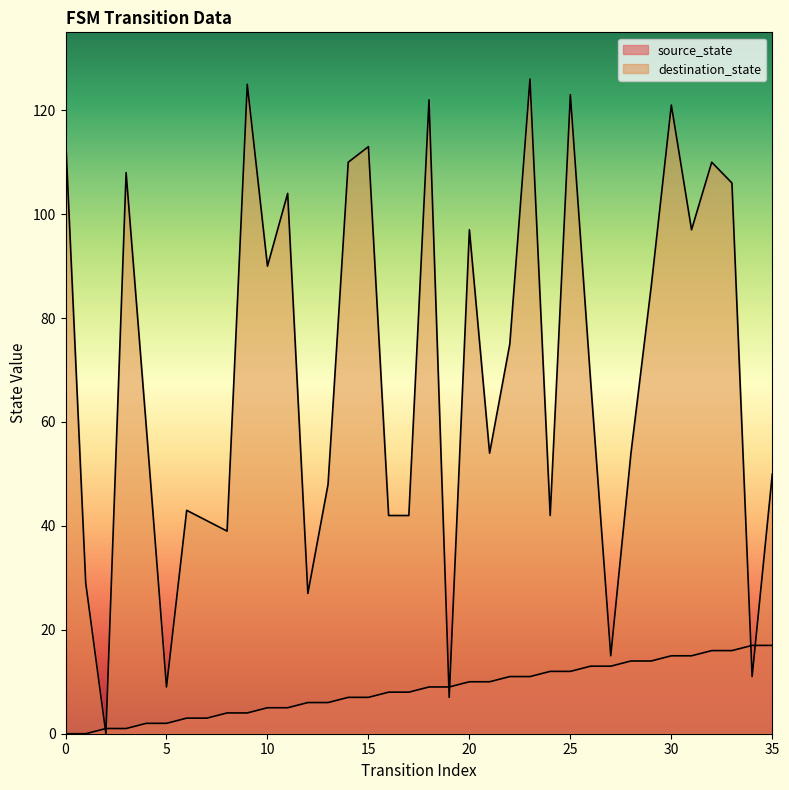

True or false: destination_state and source_state cross at least once.

True